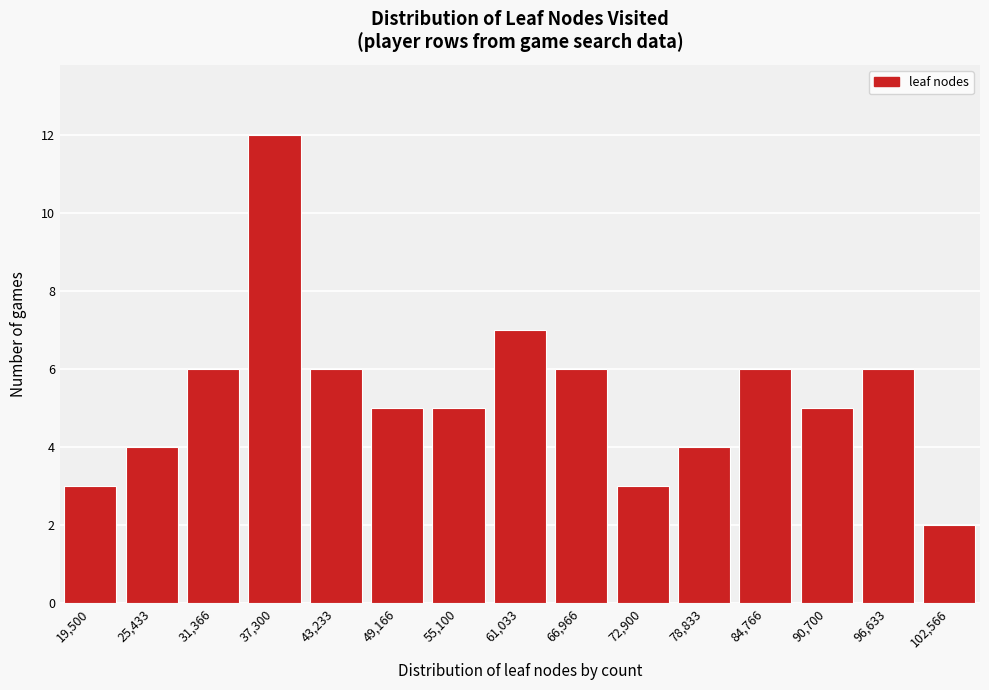

Reading left to right, extract all data points from this chart.

19,500=3	25,433=4	31,366=6	37,300=12	43,233=6	49,166=5	55,100=5	61,033=7	66,966=6	72,900=3	78,833=4	84,766=6	90,700=5	96,633=6	102,566=2